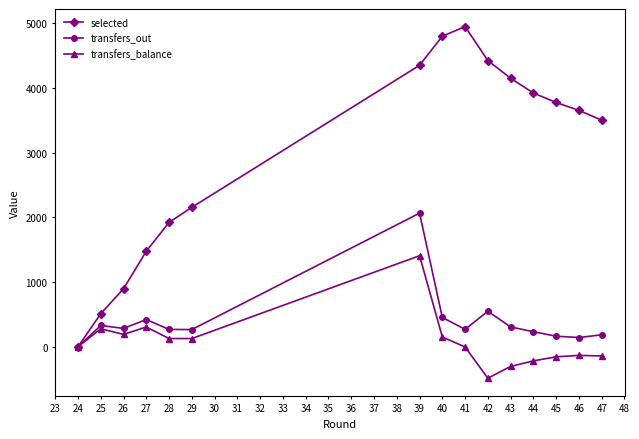

The value of transfers_balance at 27 is 34. True or false?

False